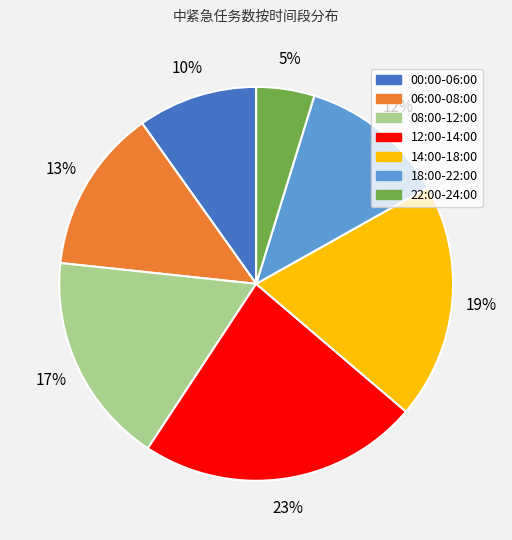

What is the ratio of the value at 06:00-08:00 to the value at 12:00-14:00?

0.6